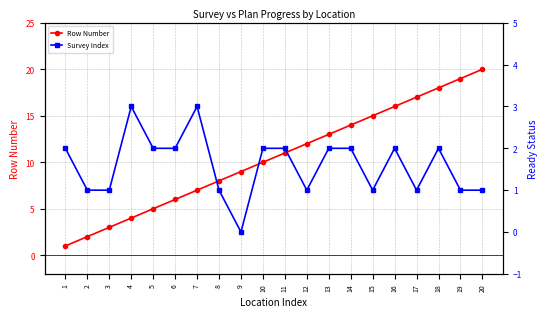

At which label does Row Number reach its peak?

20